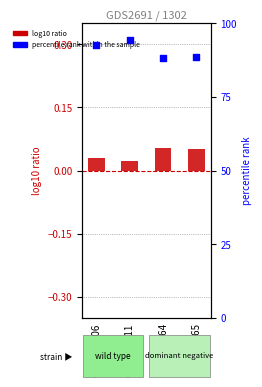

At how many categories does at least one series exceed 18?

4